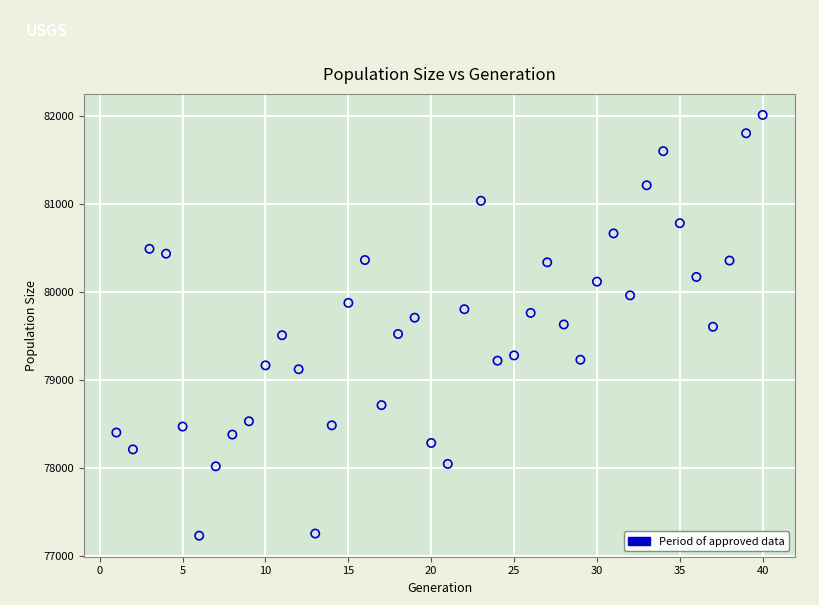

What is the range of Y values (max minus min)?

4773